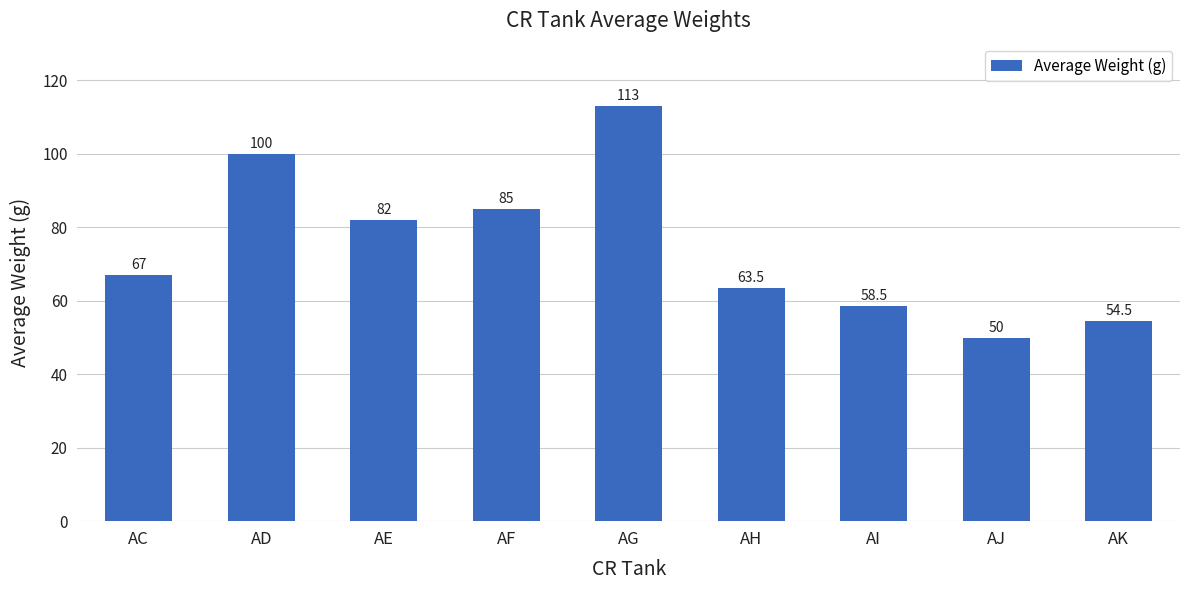

Read the value at AH.

63.5